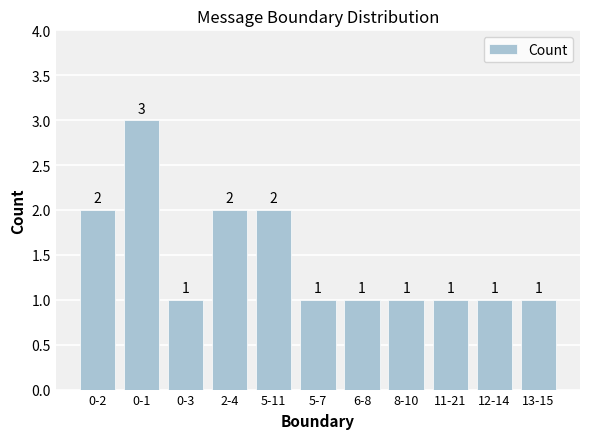

How many bars are there in total?

11